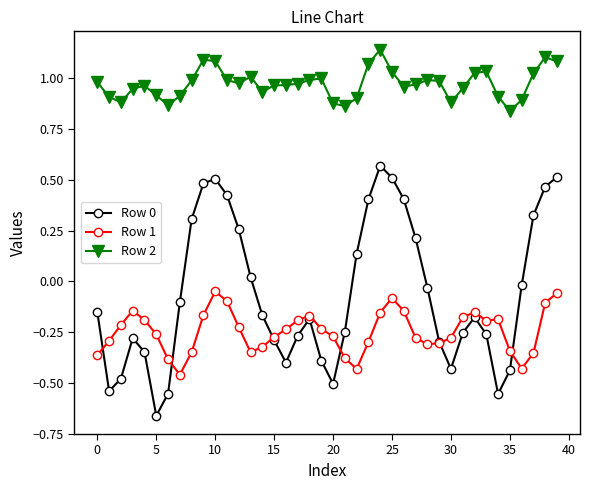

True or false: Row 2 and Row 0 cross at least once.

False